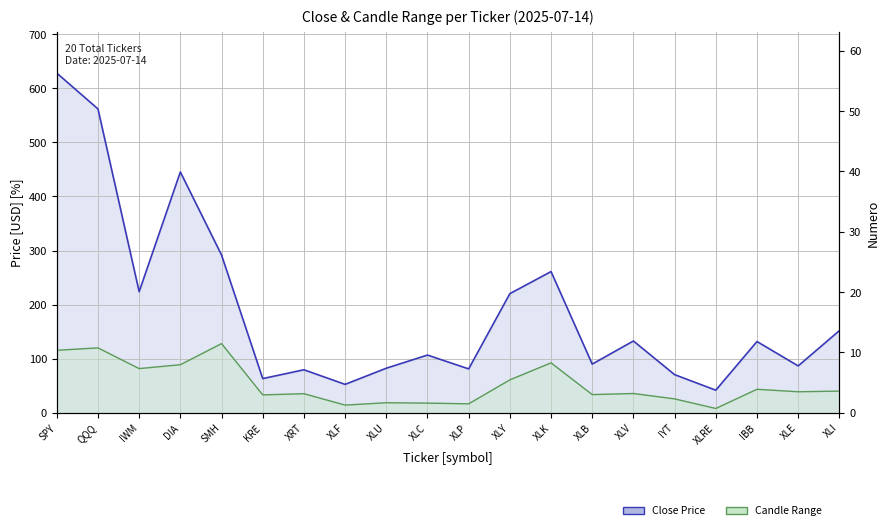

Does the chart display data point markers on the line(s)?

No